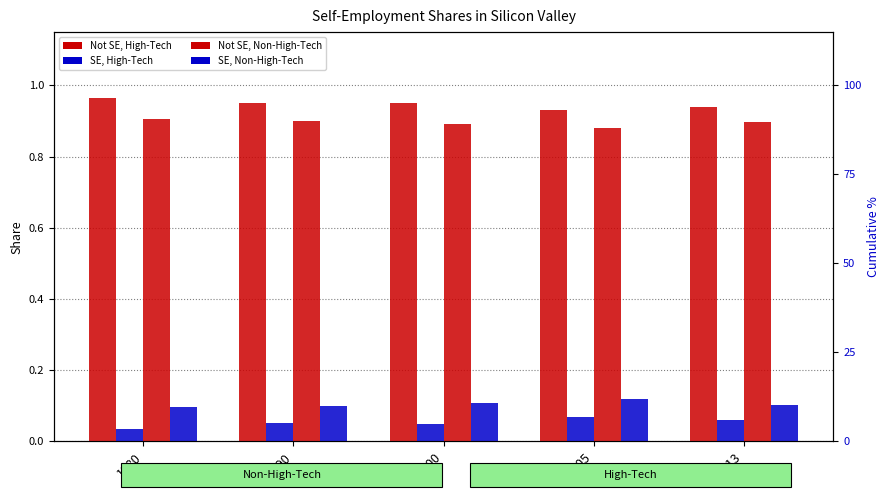

Which series has the largest total across all categories?

Not SE, High-Tech